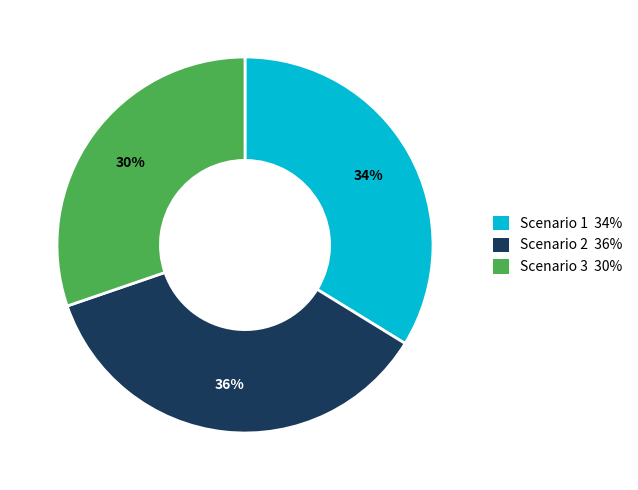

True or false: Scenario 2 accounts for 36% of the total.

True